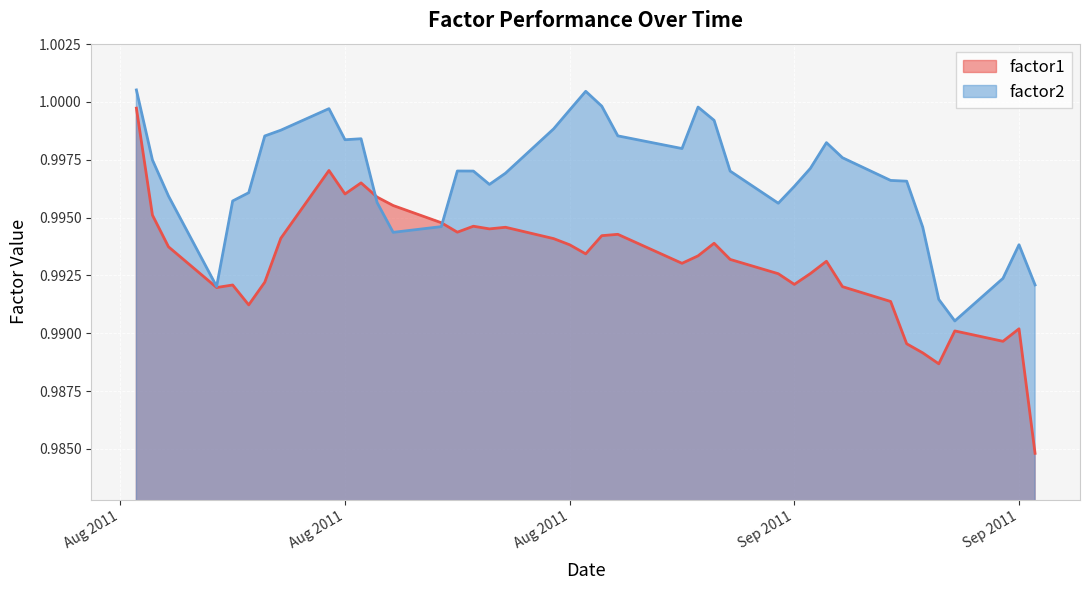

Reading left to right, extract all data points from this chart.

factor1: 1.0	1.0	1.0	1.0	1.0	1.0	1.0	1.0	1.0	1.0	1.0	1.0	1.0	1.0	1.0	1.0	1.0	1.0	1.0	1.0	1.0	1.0	1.0	1.0	1.0	1.0	1.0	1.0	1.0	1.0	1.0	1.0	1.0	1.0	1.0	1.0	1.0	1.0	1.0	1.0
factor2: 1.0	1.0	1.0	1.0	1.0	1.0	1.0	1.0	1.0	1.0	1.0	1.0	1.0	1.0	1.0	1.0	1.0	1.0	1.0	1.0	1.0	1.0	1.0	1.0	1.0	1.0	1.0	1.0	1.0	1.0	1.0	1.0	1.0	1.0	1.0	1.0	1.0	1.0	1.0	1.0